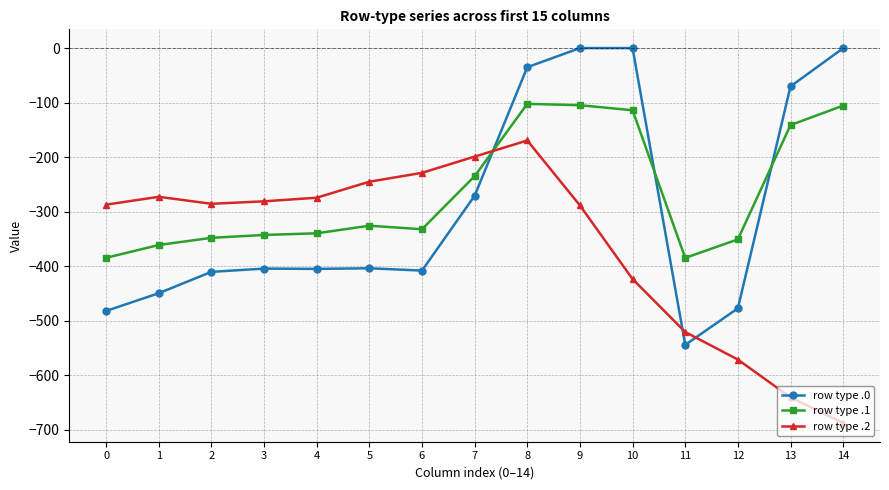

Is the value of row type .1 at 12 greater than the value of row type .0 at 1?

Yes